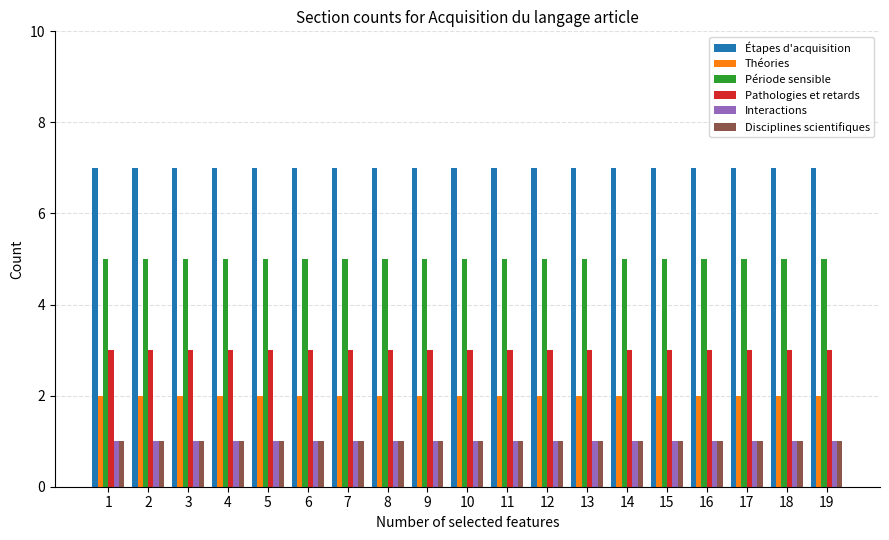

Reading left to right, extract all data points from this chart.

Étapes d'acquisition: 7	7	7	7	7	7	7	7	7	7	7	7	7	7	7	7	7	7	7
Théories: 2	2	2	2	2	2	2	2	2	2	2	2	2	2	2	2	2	2	2
Période sensible: 5	5	5	5	5	5	5	5	5	5	5	5	5	5	5	5	5	5	5
Pathologies et retards: 3	3	3	3	3	3	3	3	3	3	3	3	3	3	3	3	3	3	3
Interactions: 1	1	1	1	1	1	1	1	1	1	1	1	1	1	1	1	1	1	1
Disciplines scientifiques: 1	1	1	1	1	1	1	1	1	1	1	1	1	1	1	1	1	1	1